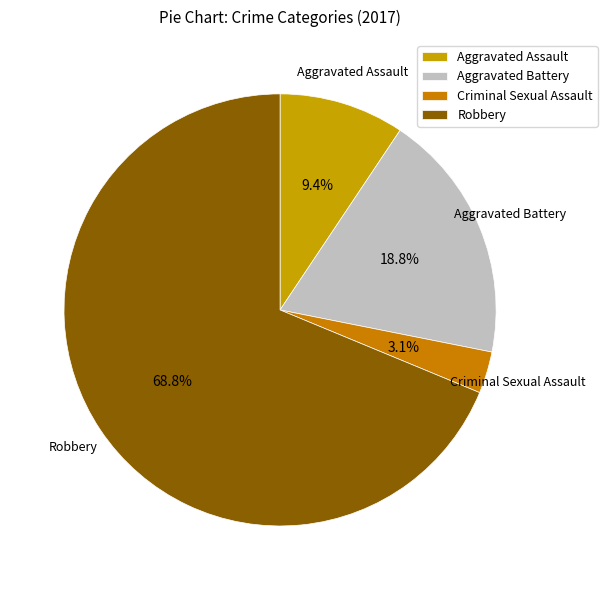

Which slice is the largest?

Robbery